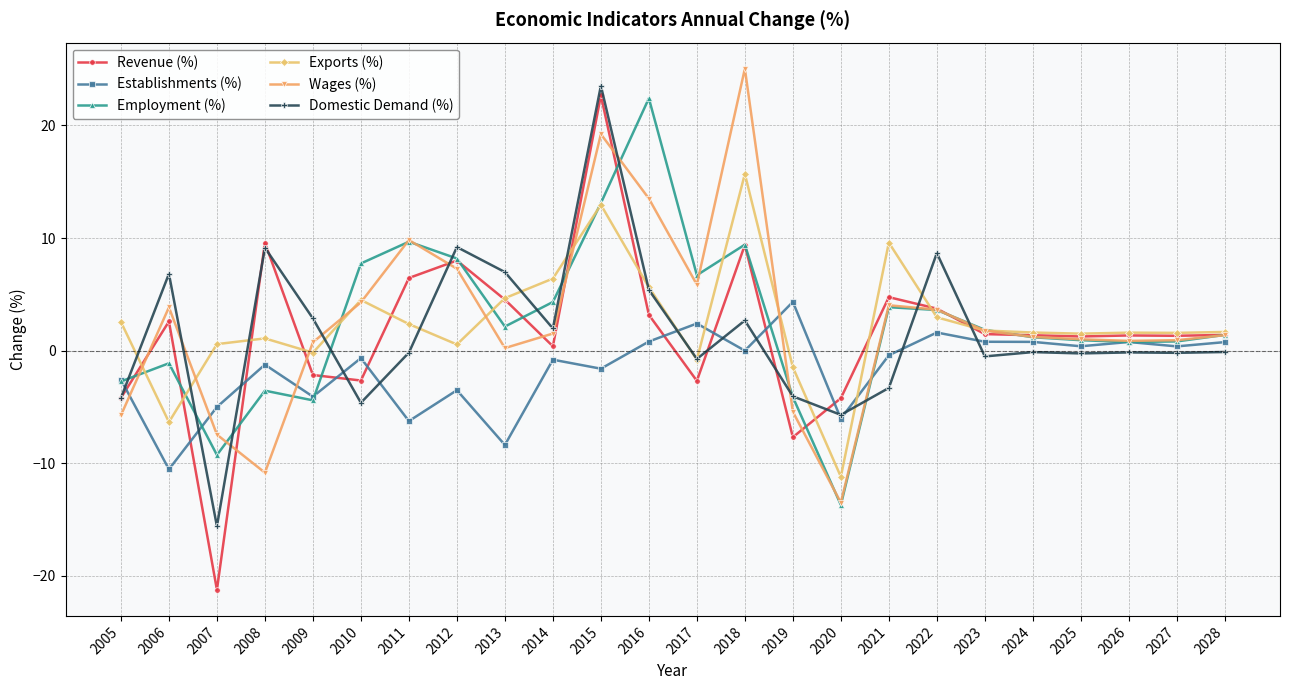

In Exports (%), how many points are higher than both neighbors (excluding endpoints)?

6